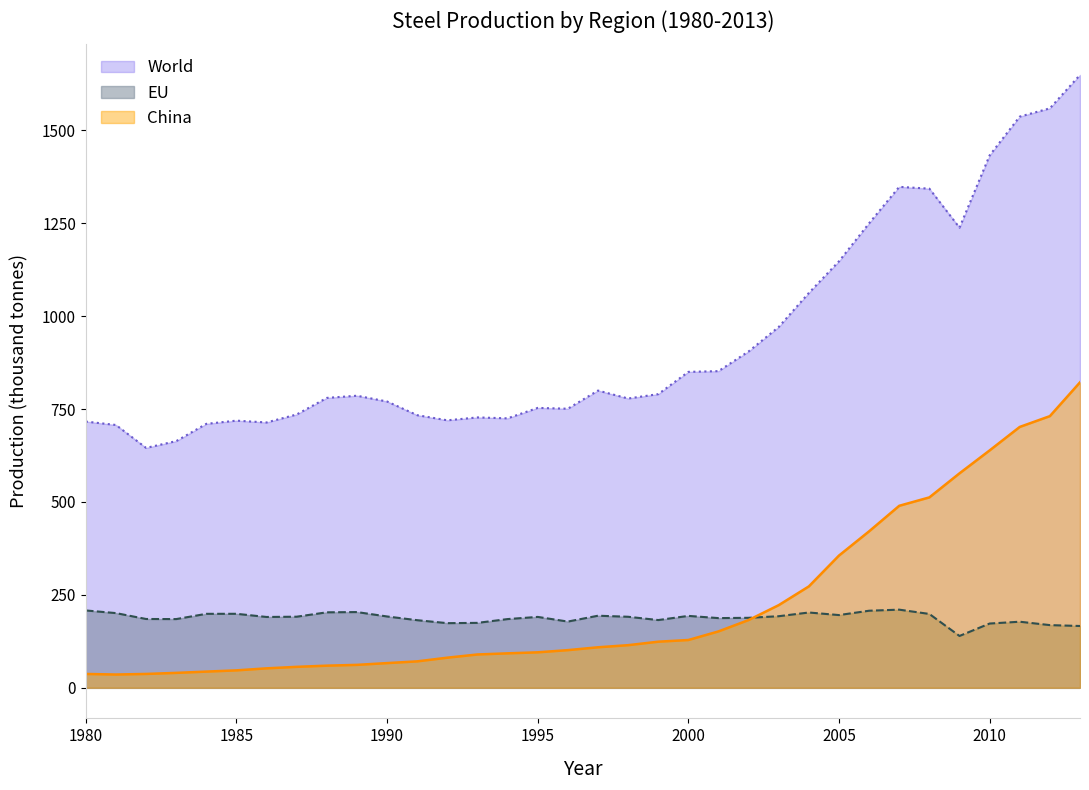

True or false: EU and World intersect in this chart.

False